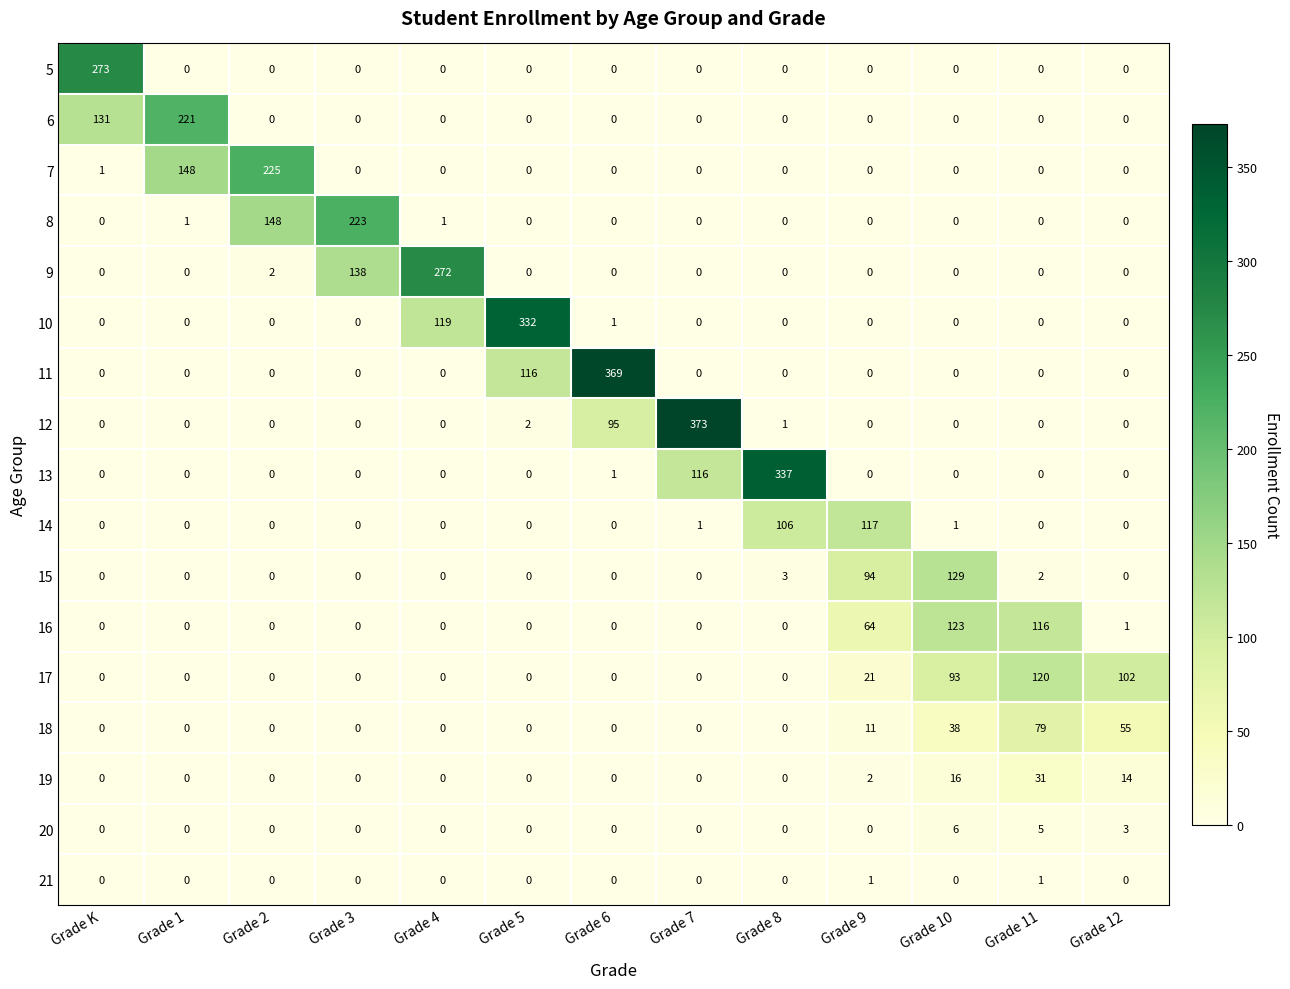

Which category has the highest value in the 15 series?

Grade 10